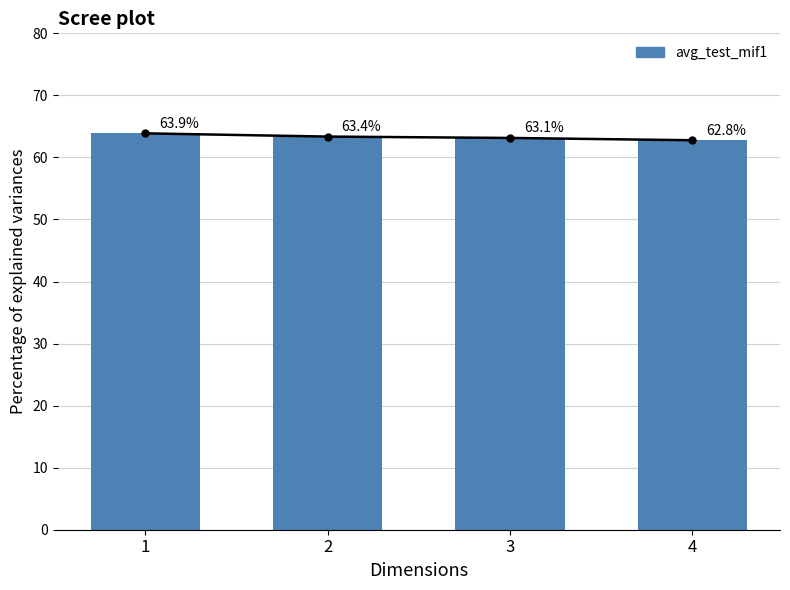

What is the maximum value shown in the chart?

63.9